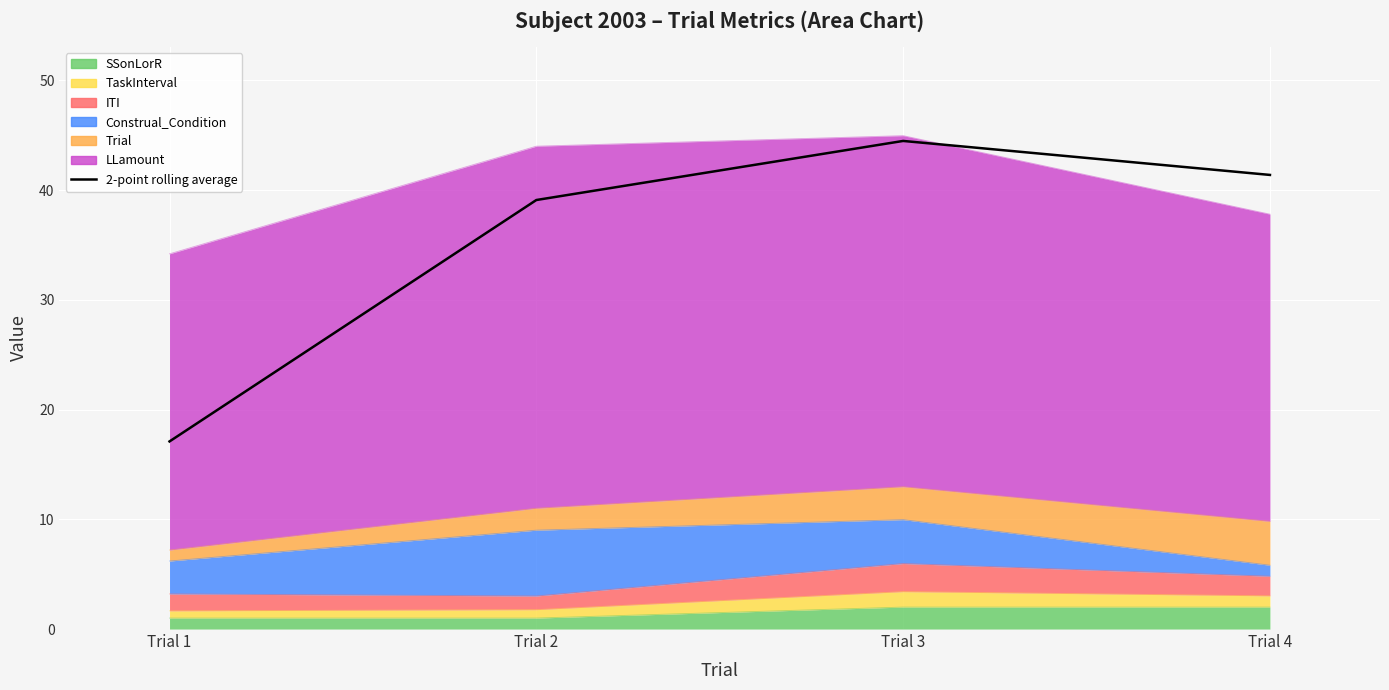

How many values are below 41?

2